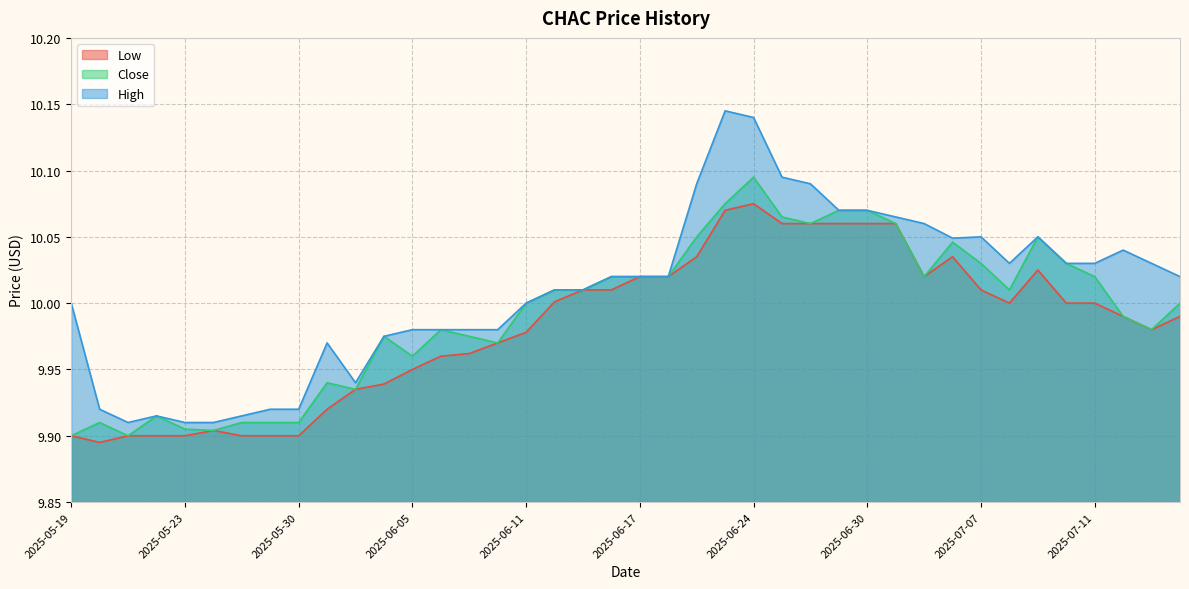

True or false: Low and High intersect in this chart.

False